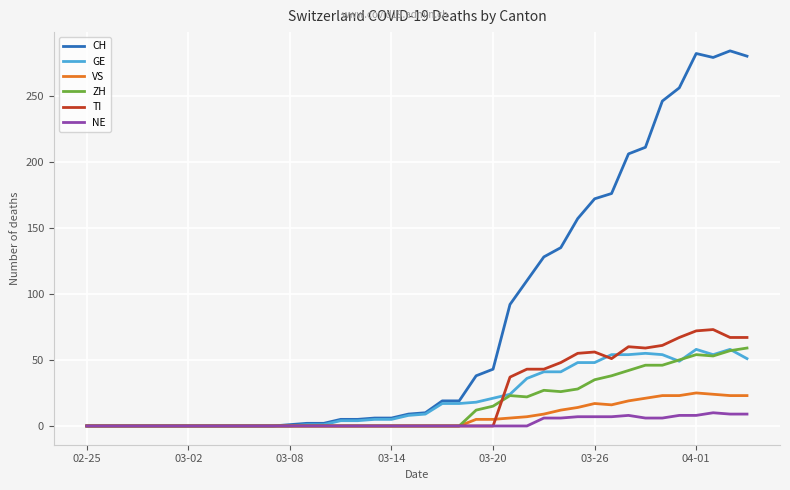

Which series has the largest total across all categories?

CH